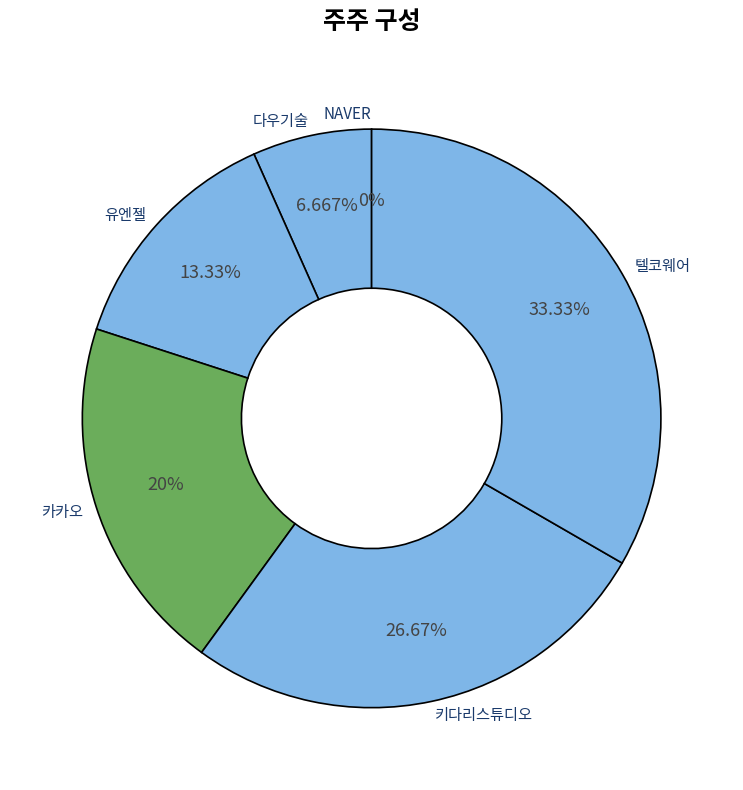

What is the change in value from 유엔젤 to 카카오?

+1